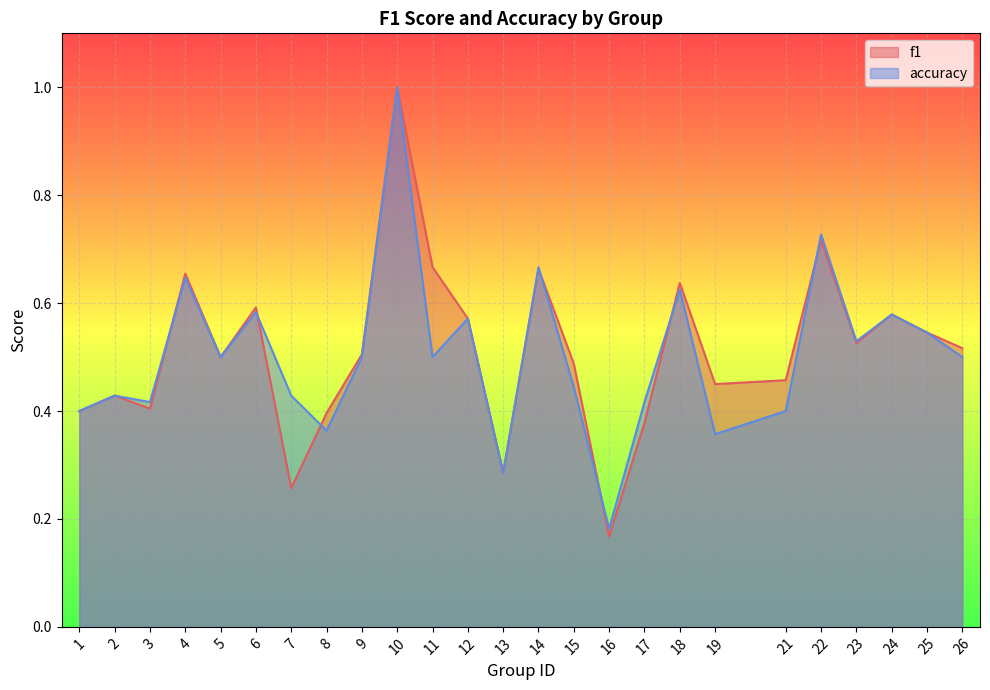

Rank the series by their average value, from lowest to highest.

accuracy, f1